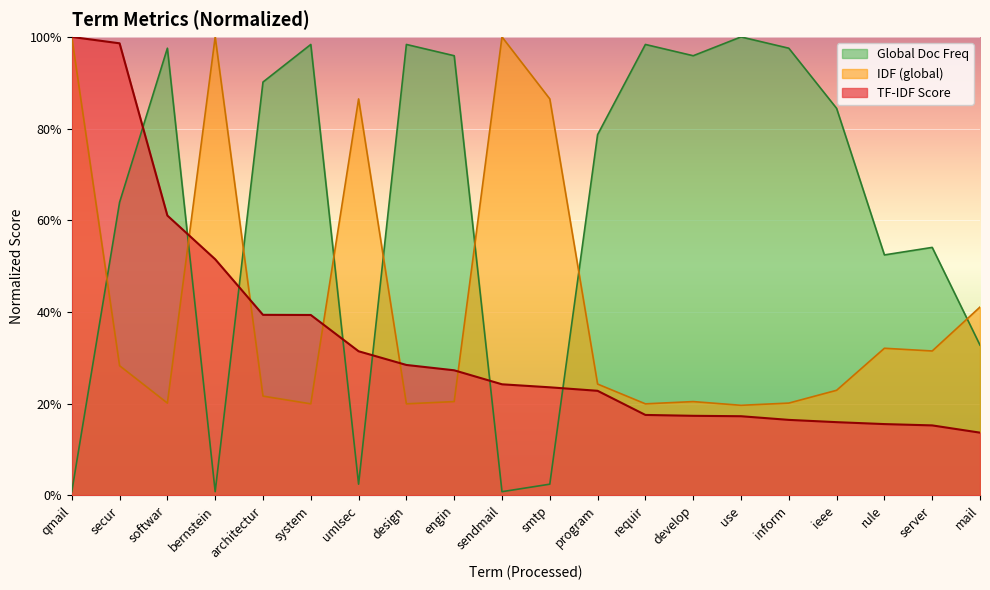

What is the approximate value of Global Doc Freq at rule?

0.5